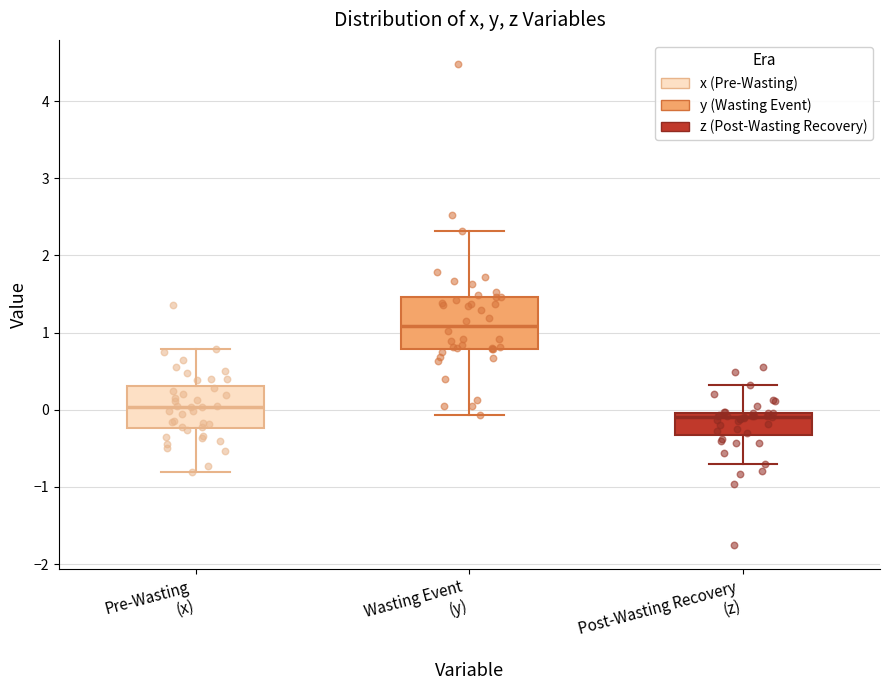

Comparing the boxes themselves (not the whiskers), which one is the tallest?

Wasting Event (y)